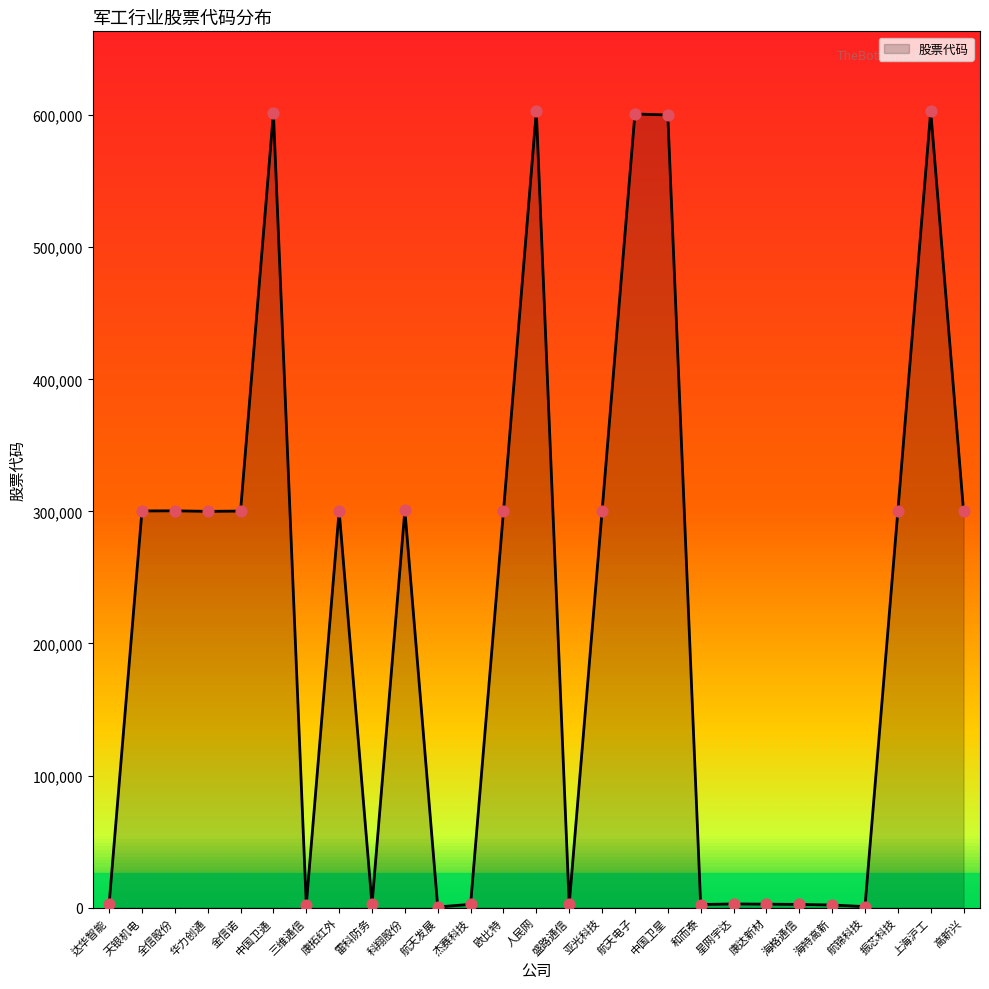

The value at 全信股份 is 300447. True or false?

True